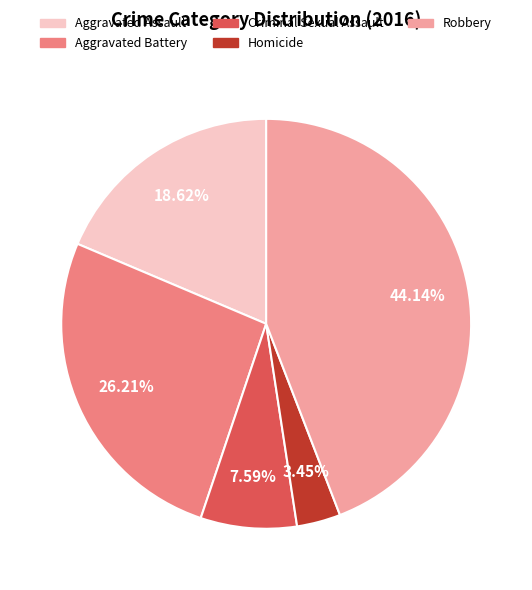

To the nearest percent, what portion does Criminal Sexual Assault represent?

8%